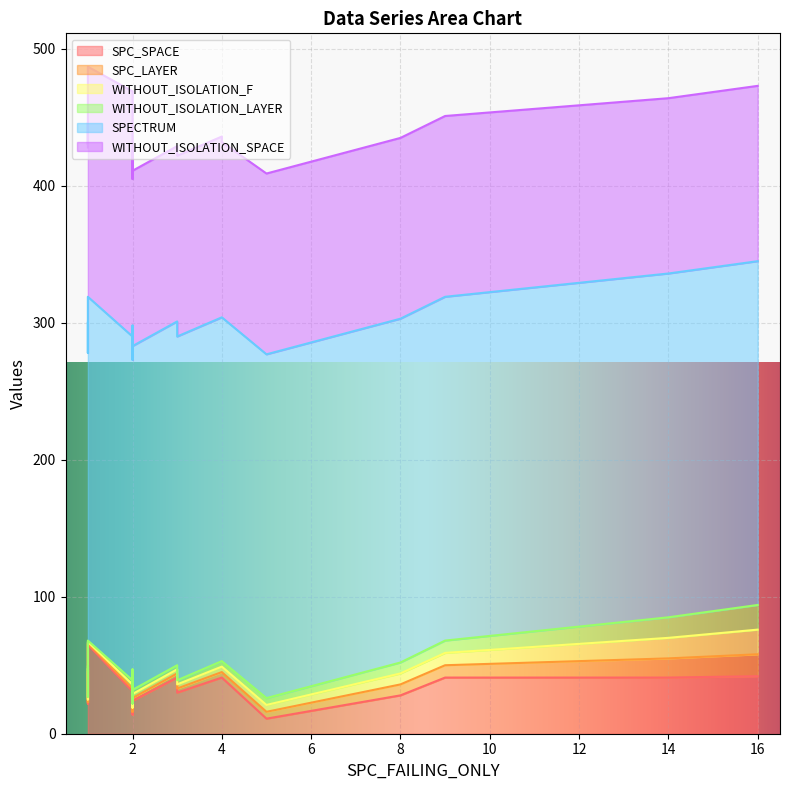

Which series has the widest spread of values?

SPC_SPACE